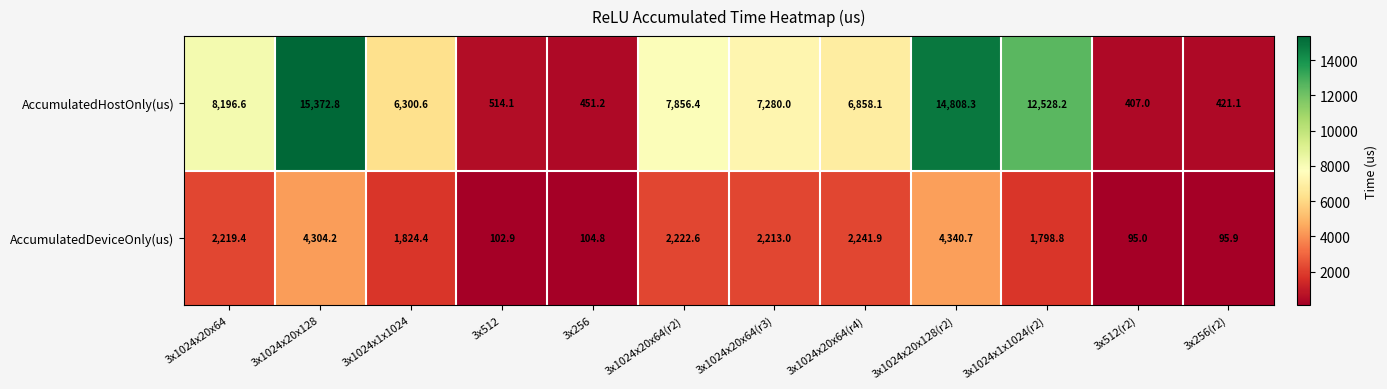

What is the lowest value of the AccumulatedHostOnly(us) series?

407.0